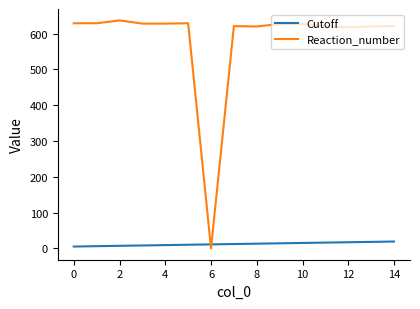

How many intersections are there between Reaction_number and Cutoff?

2